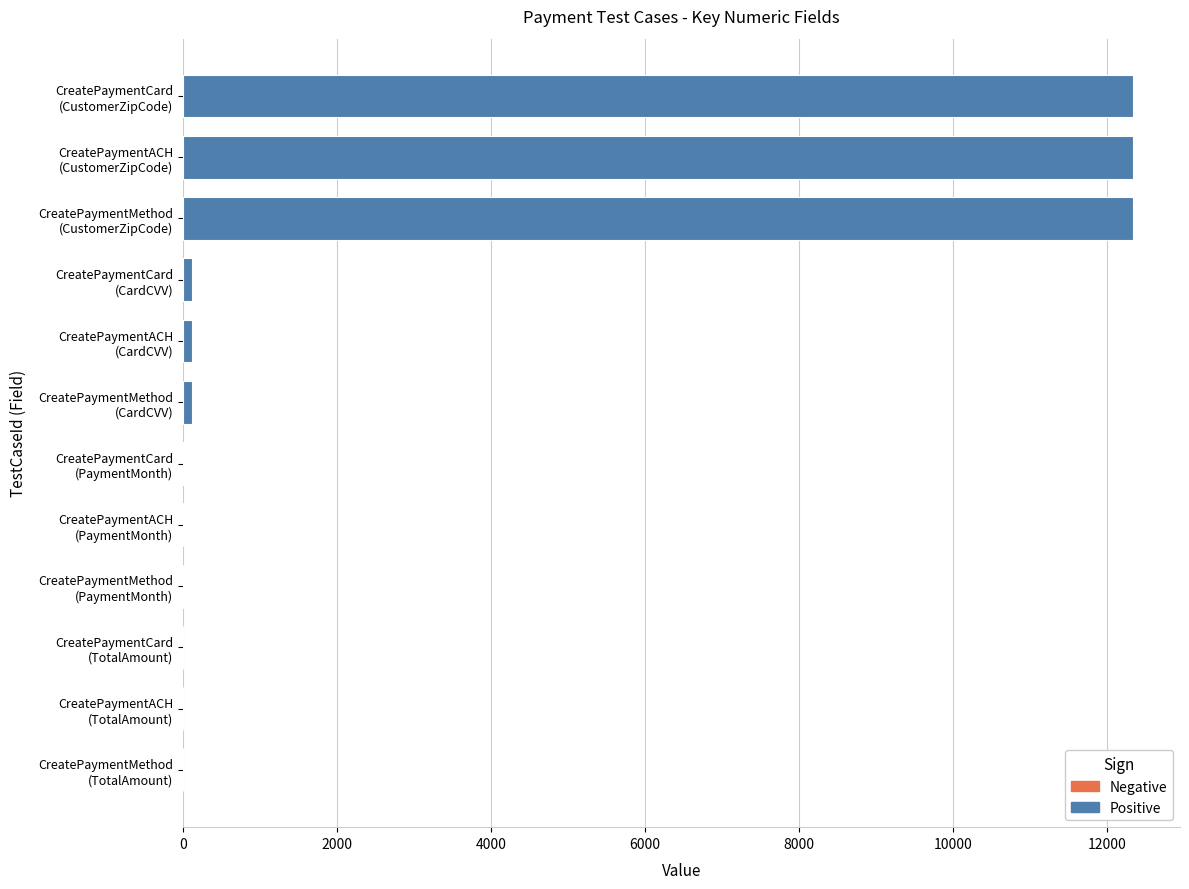

What is the sum of all values?

37404